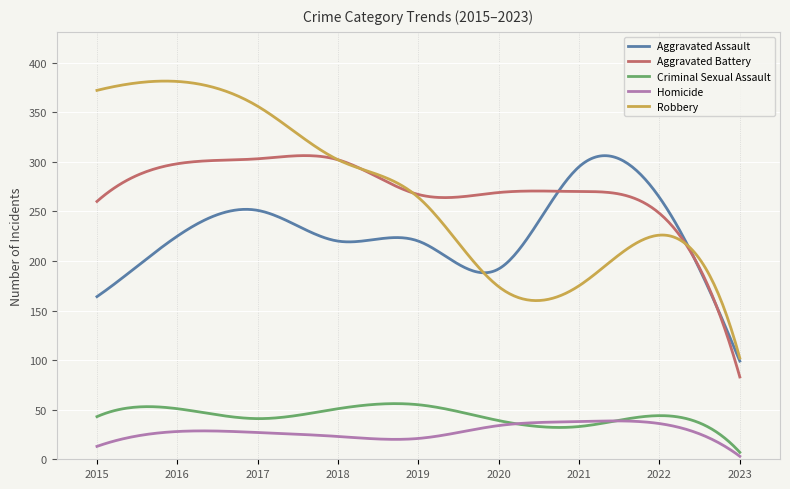

What is the greatest value displayed?

381.4